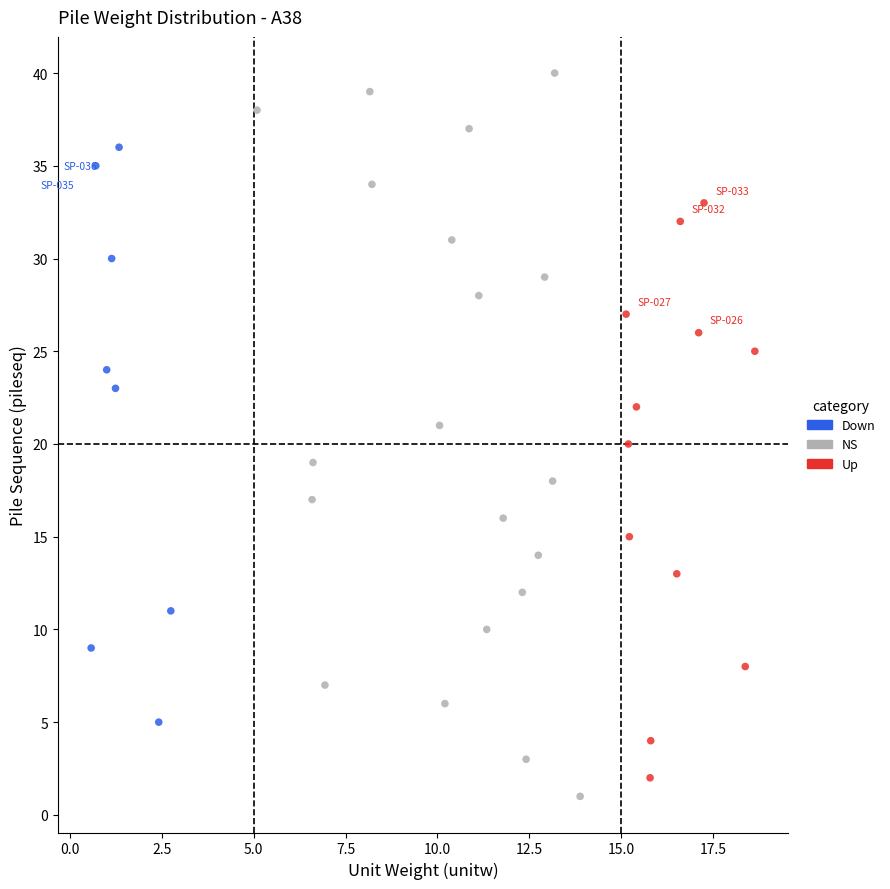

Which series has the largest Y range (max minus min)?

NS